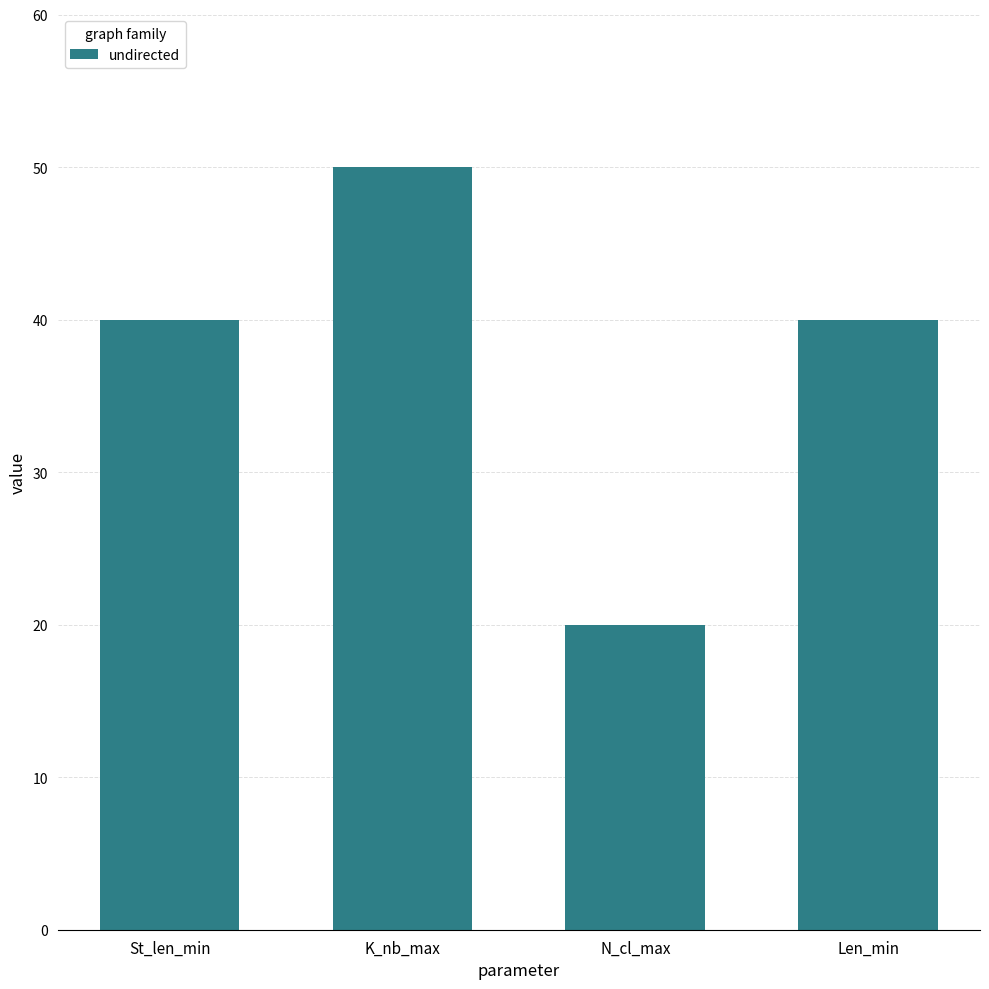

Count the number of data series in this chart.

1